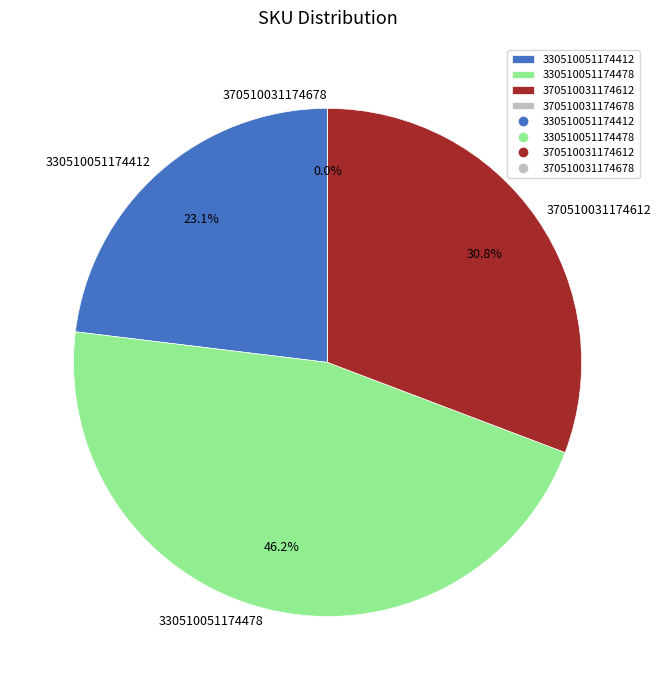

Count the number of slices in the pie.

4